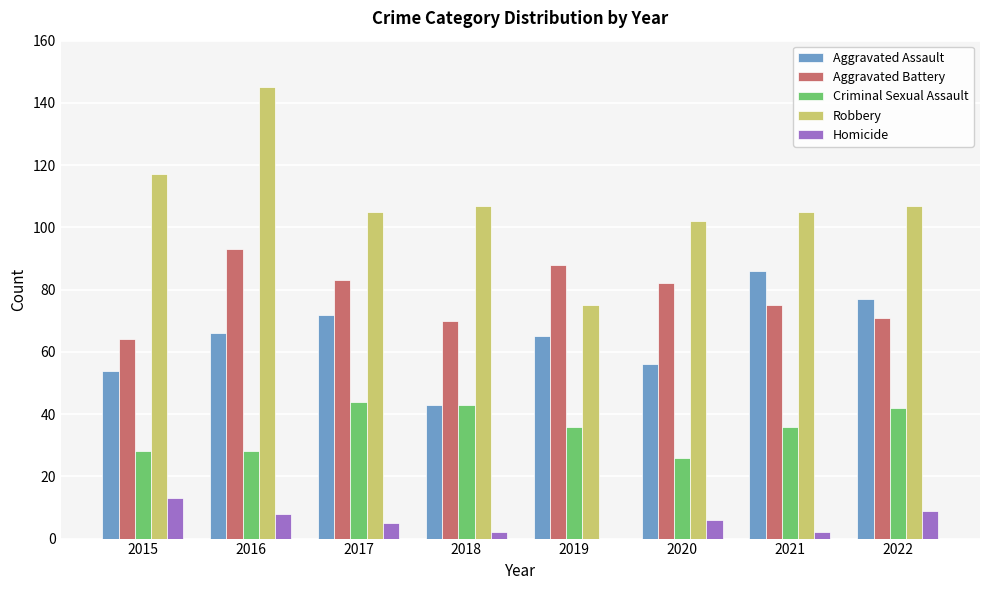

Between 2019 and 2020, which series saw the biggest shift?

Robbery